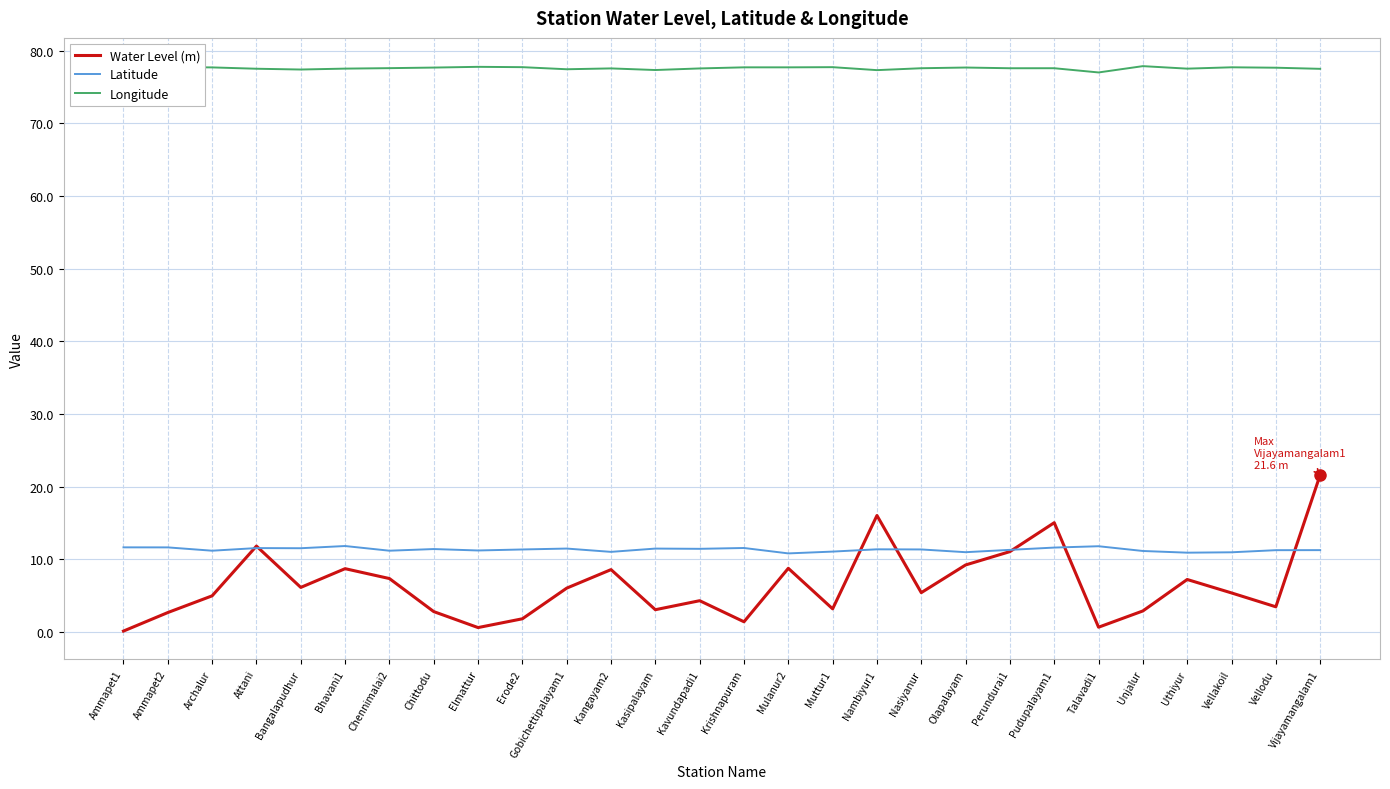

At which category is the sum across all series the highest?

Vijayamangalam1